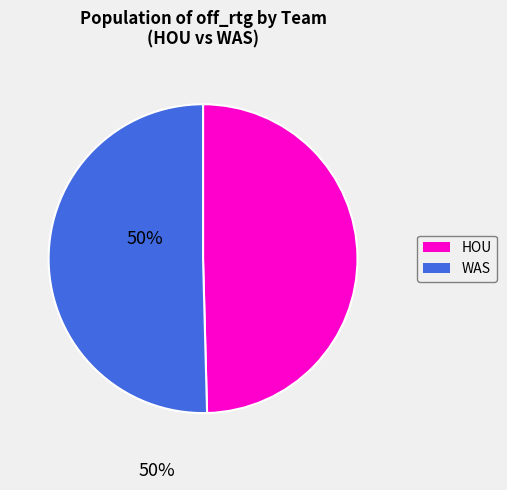

Rank the categories by value from highest to lowest.

WAS, HOU